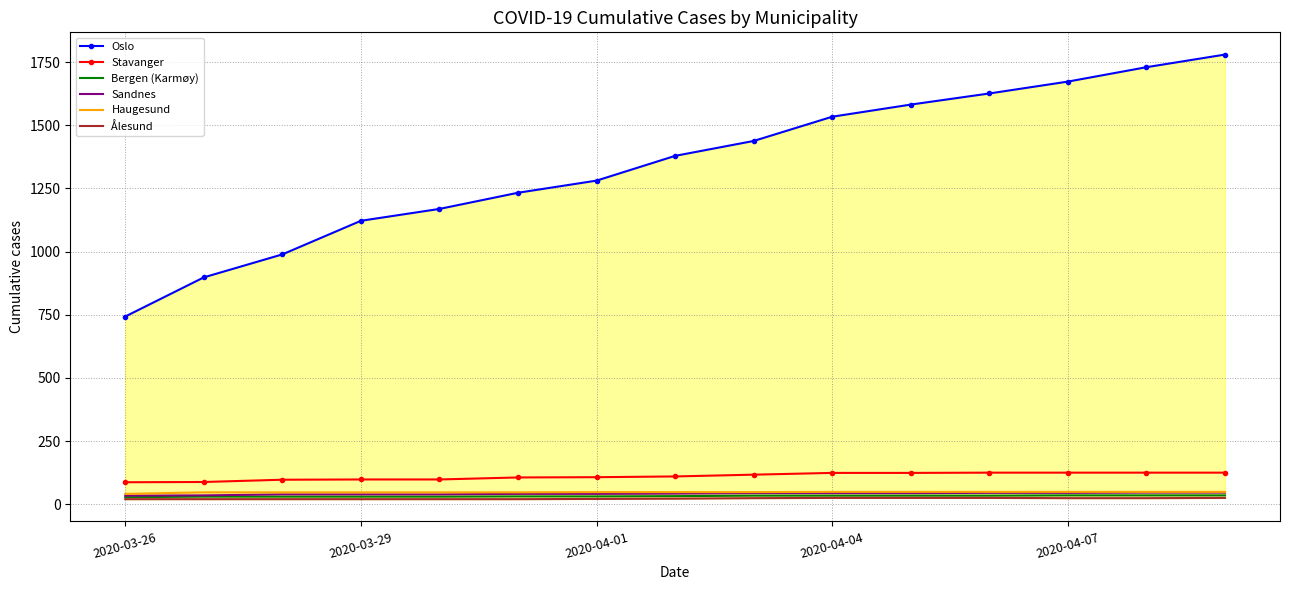

What is the sum of all Haugesund values?

714